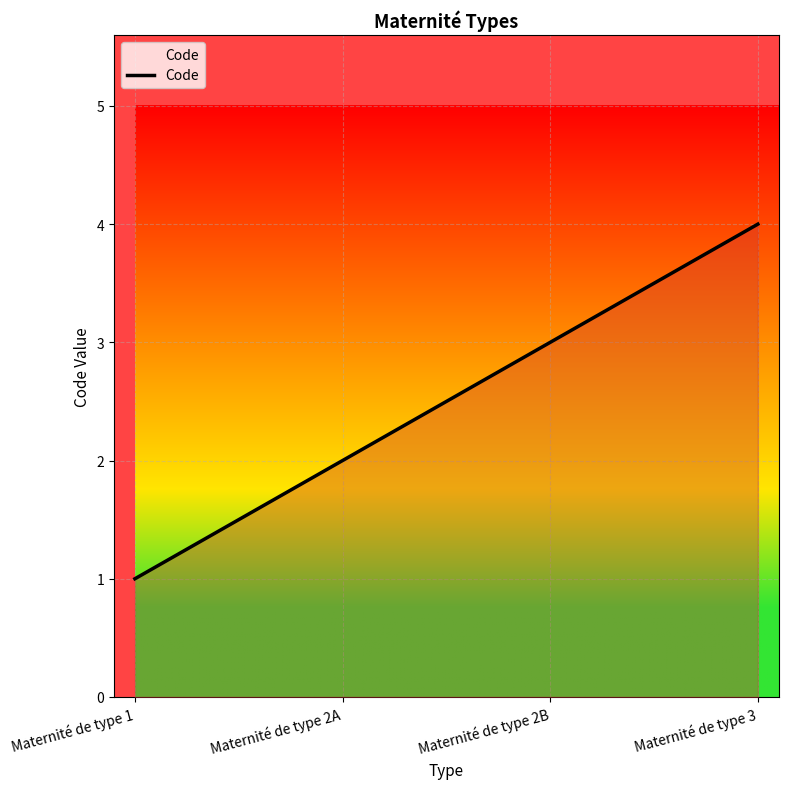

Reading left to right, transcribe all the data shown in this chart.

Maternité de type 1=1	Maternité de type 2A=2	Maternité de type 2B=3	Maternité de type 3=4